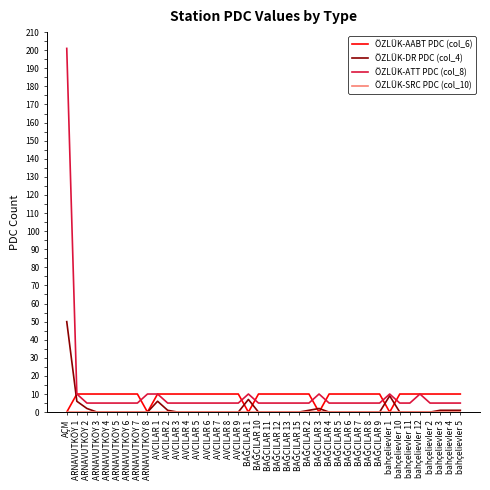

Which series has the largest range (max minus min)?

ÖZLÜK-ATT PDC (col_8)